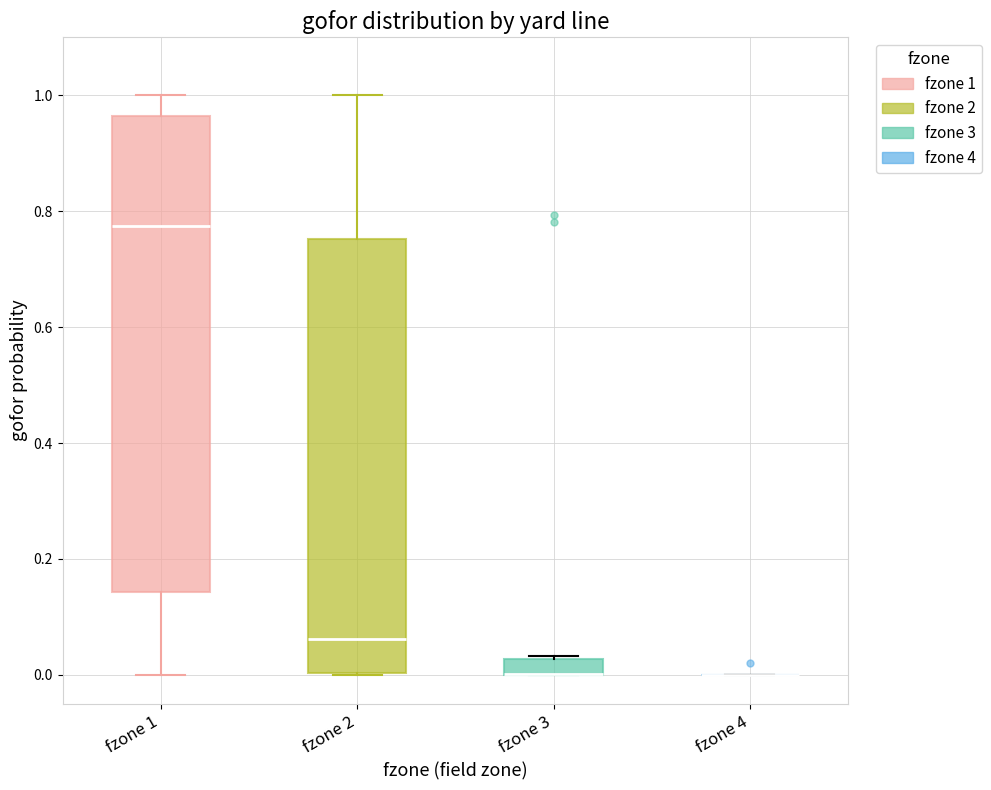

Comparing the boxes themselves (not the whiskers), which one is the tallest?

fzone 1